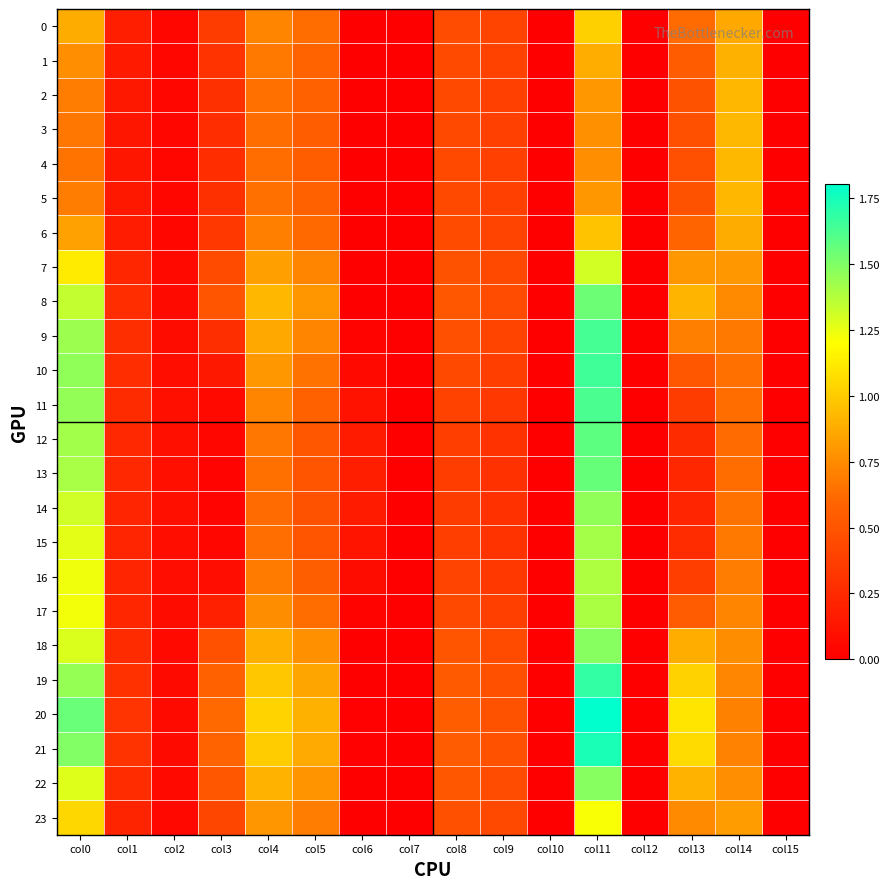

Which series changed the most between col0 and col7?

20